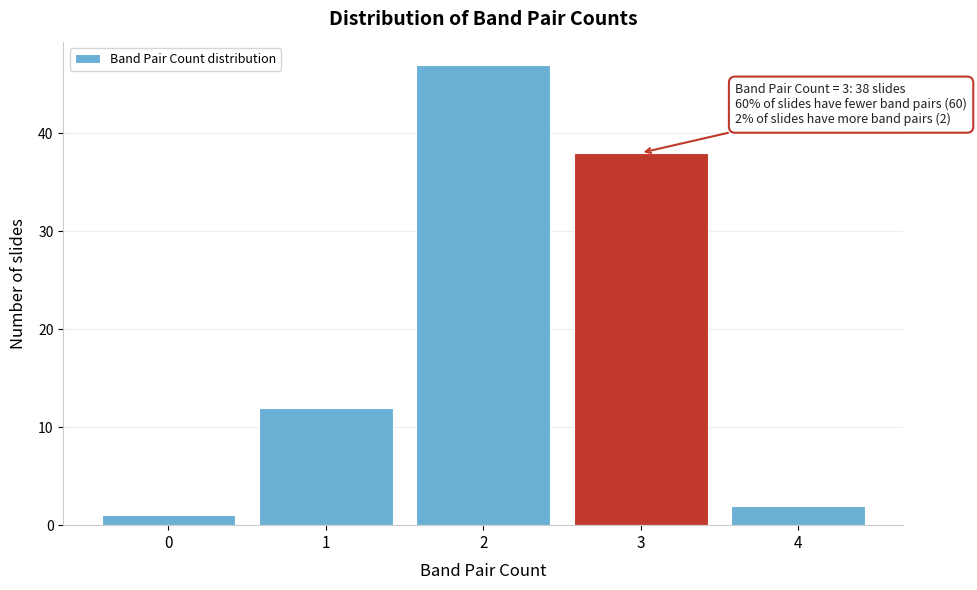

Reading right to left, transcribe all the data shown in this chart.

2	38	47	12	1